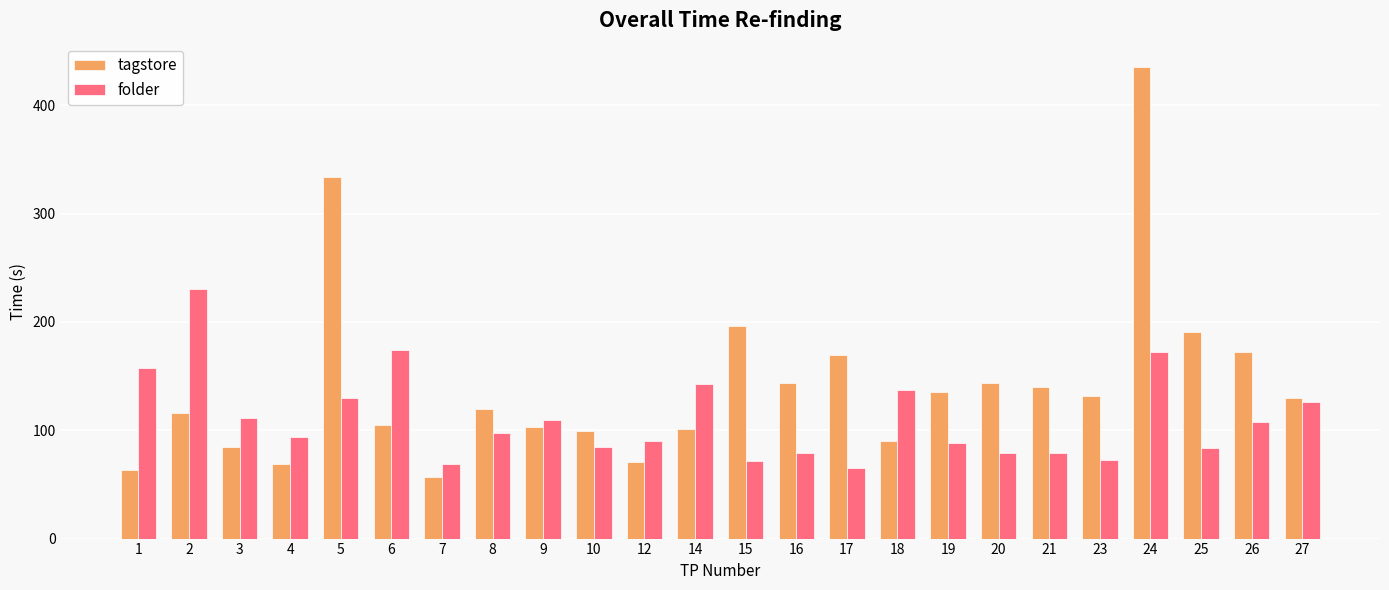

Does the chart contain any negative values?

No